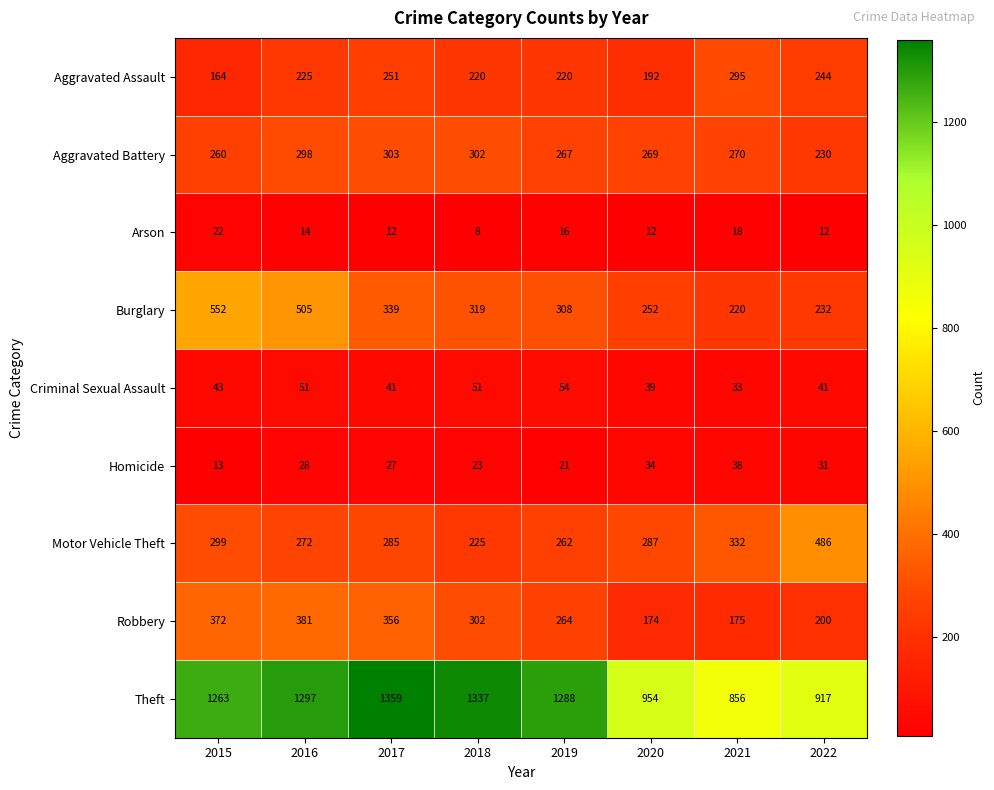

What is the minimum value shown in the chart?

8